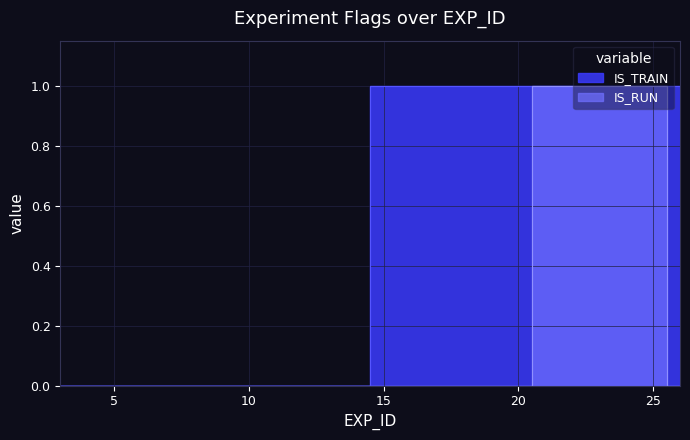

What are all the series names shown in the legend?

IS_TRAIN, IS_RUN